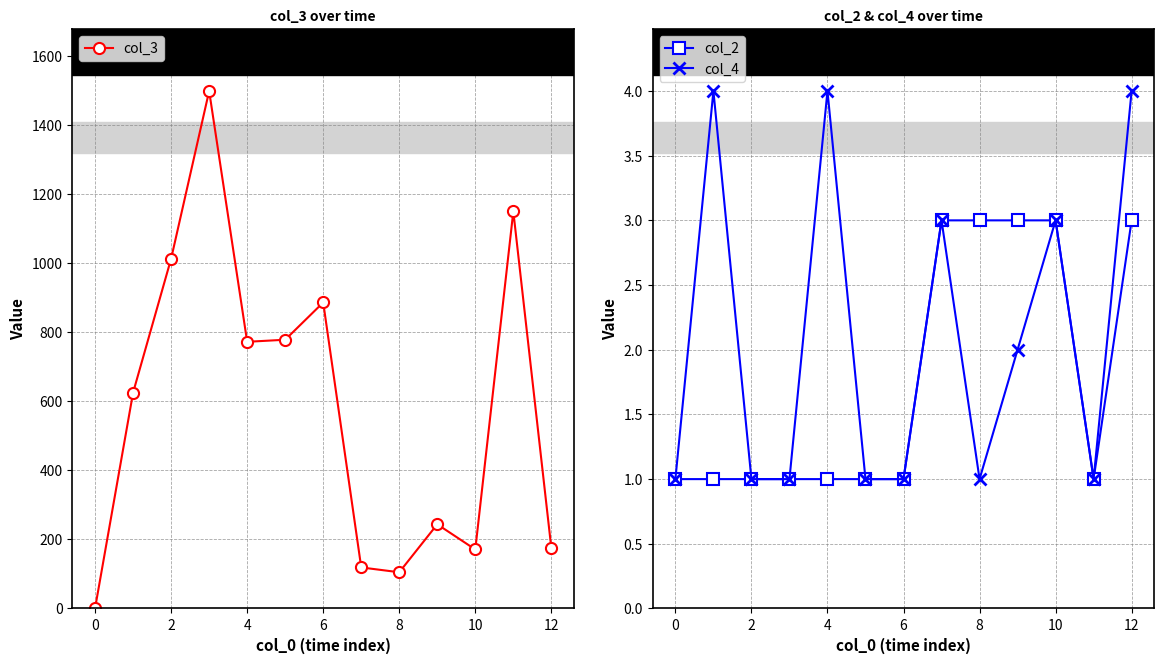

Which series has the largest total across all categories?

col_3